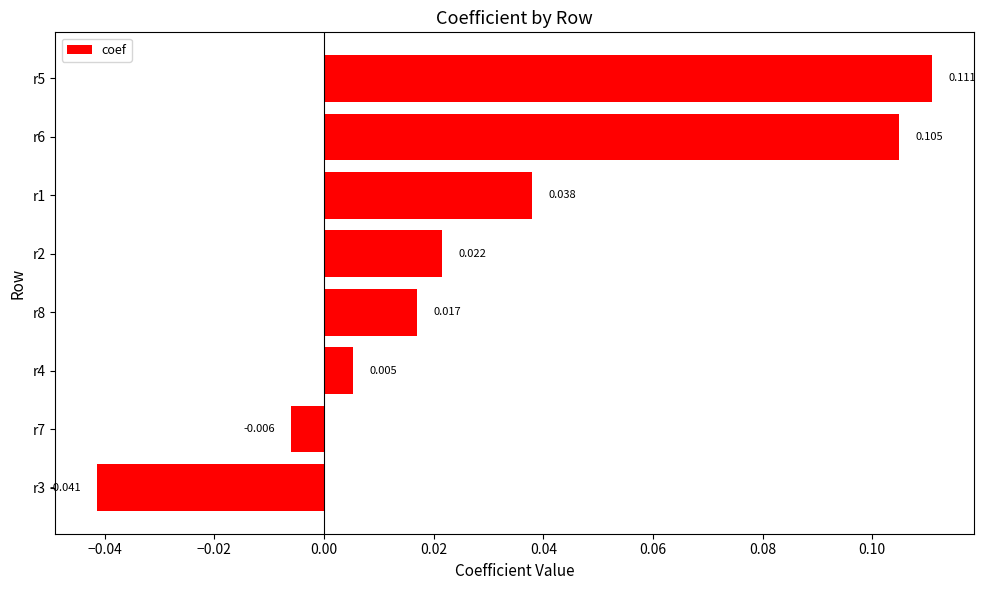

How many values are below 0?

2